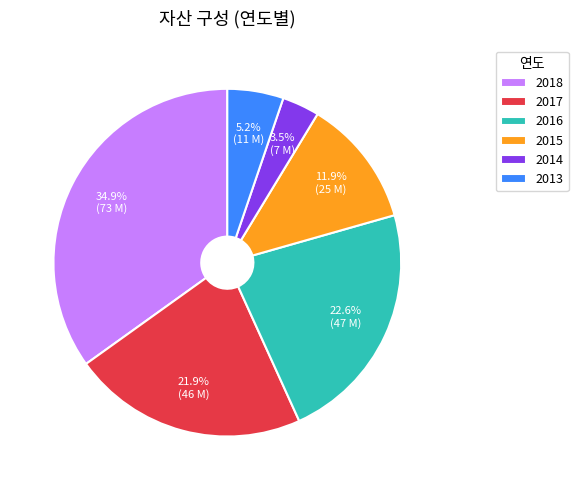

Is there any slice that represents more than half of the pie?

No